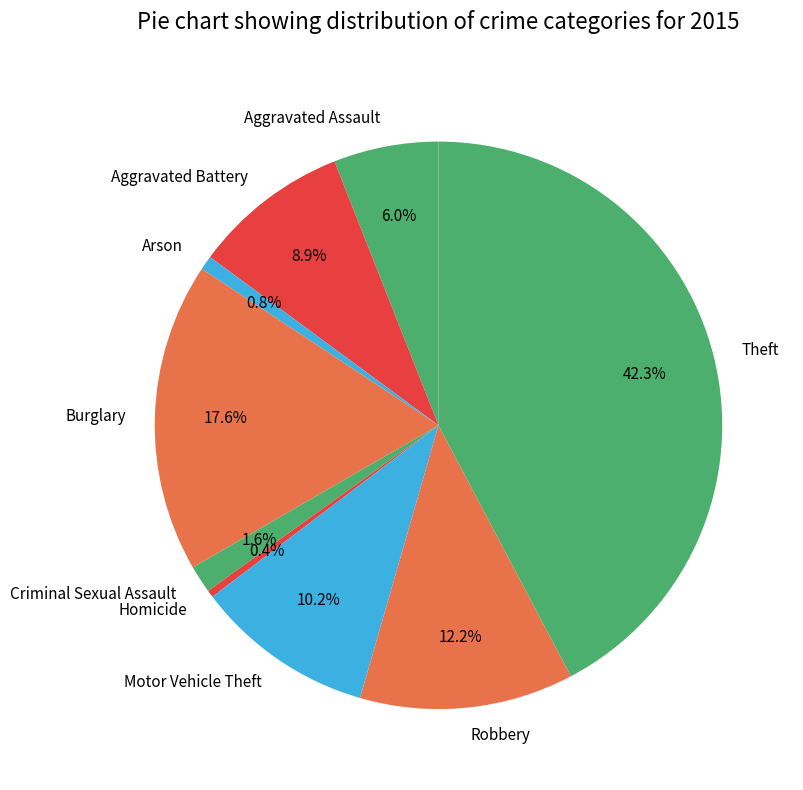

True or false: Aggravated Assault accounts for 6% of the total.

True